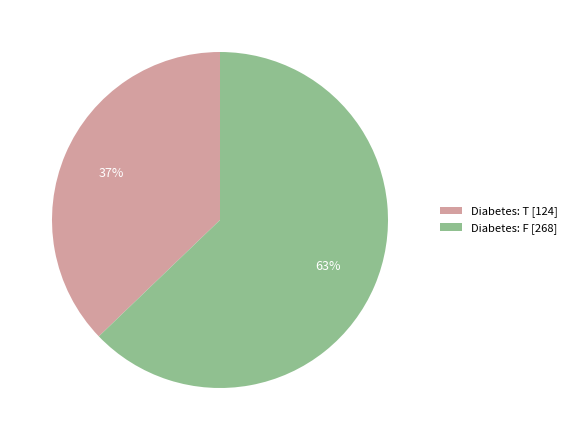

Which has a higher value, Diabetes: F [268] or Diabetes: T [124]?

Diabetes: F [268]